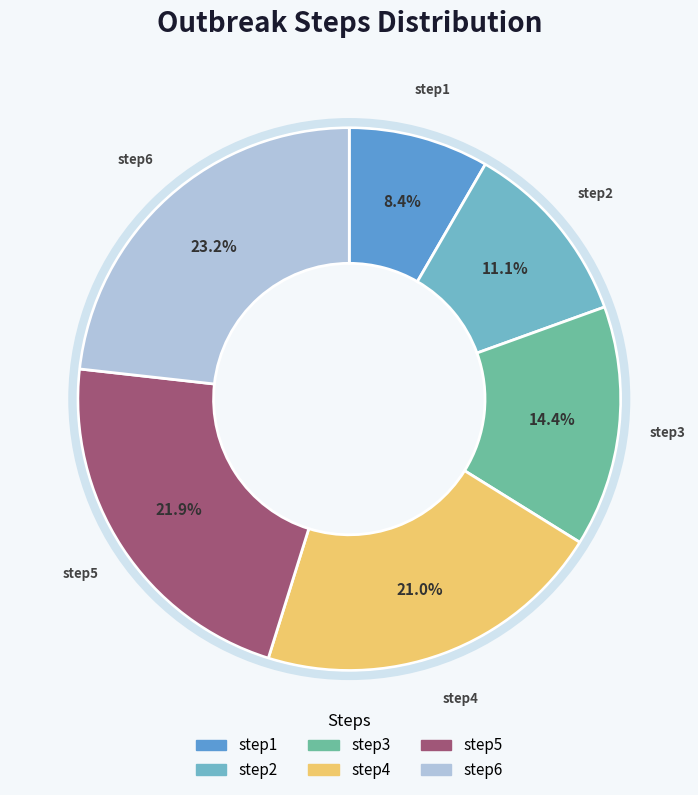

True or false: step1 accounts for 8% of the total.

True